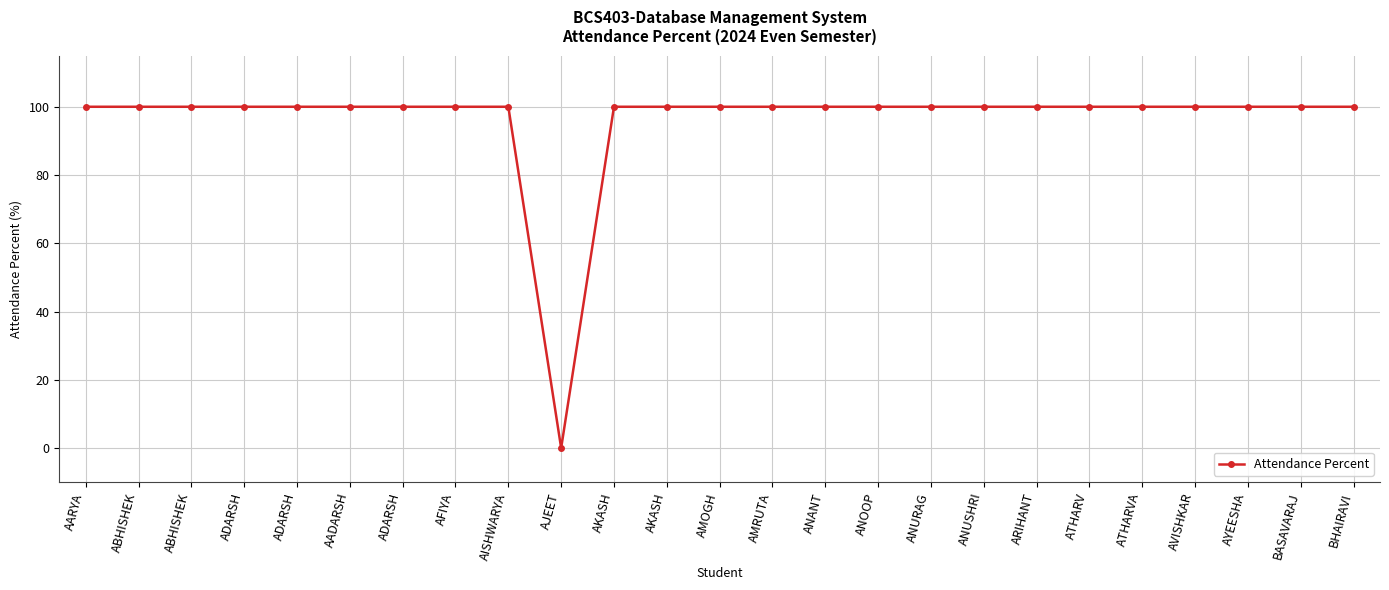

Is this an area chart (filled region under the line)?

No